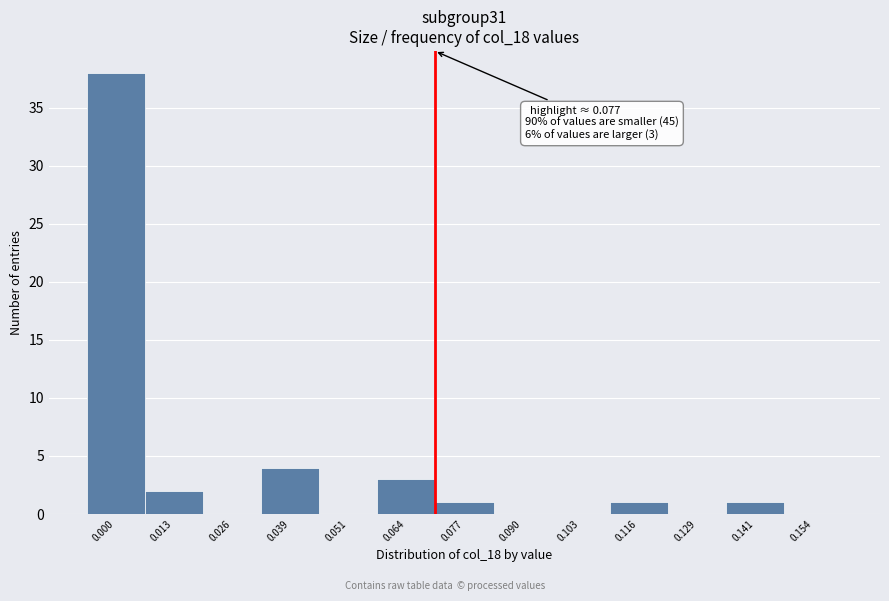

Reading right to left, transcribe all the data shown in this chart.

0.154=0	0.141=1	0.129=0	0.116=1	0.103=0	0.090=0	0.077=1	0.064=3	0.051=0	0.039=4	0.026=0	0.013=2	0.000=38